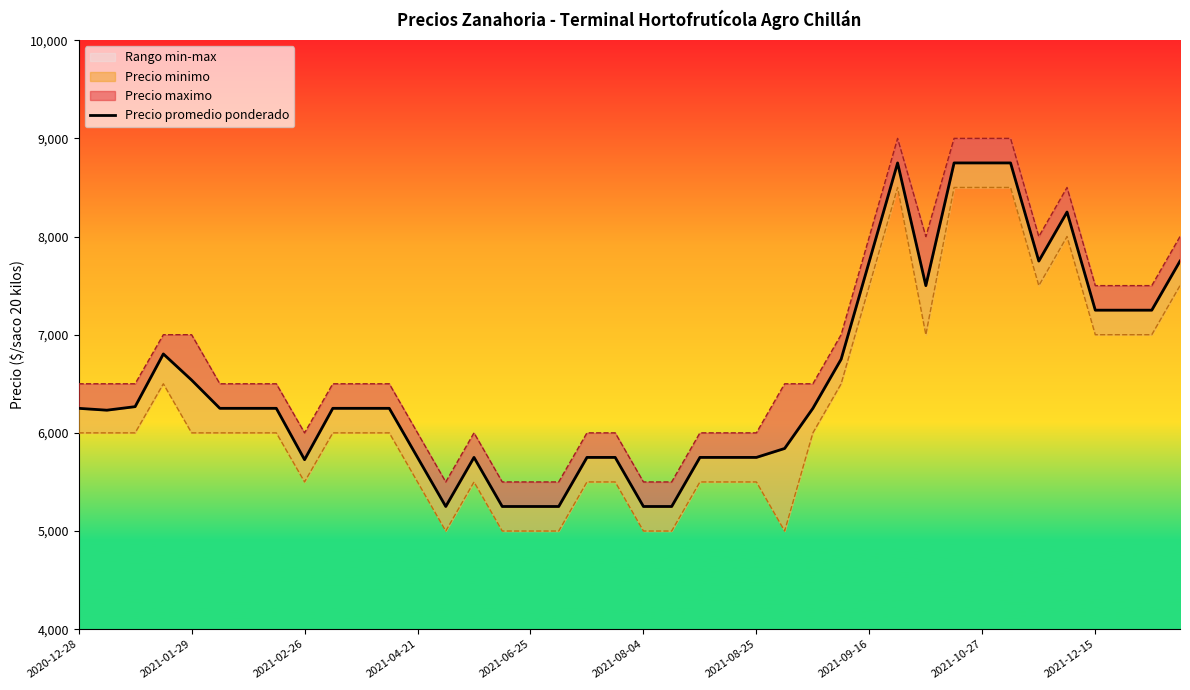

The chart shows a value of 11573 at 30. True or false?

False